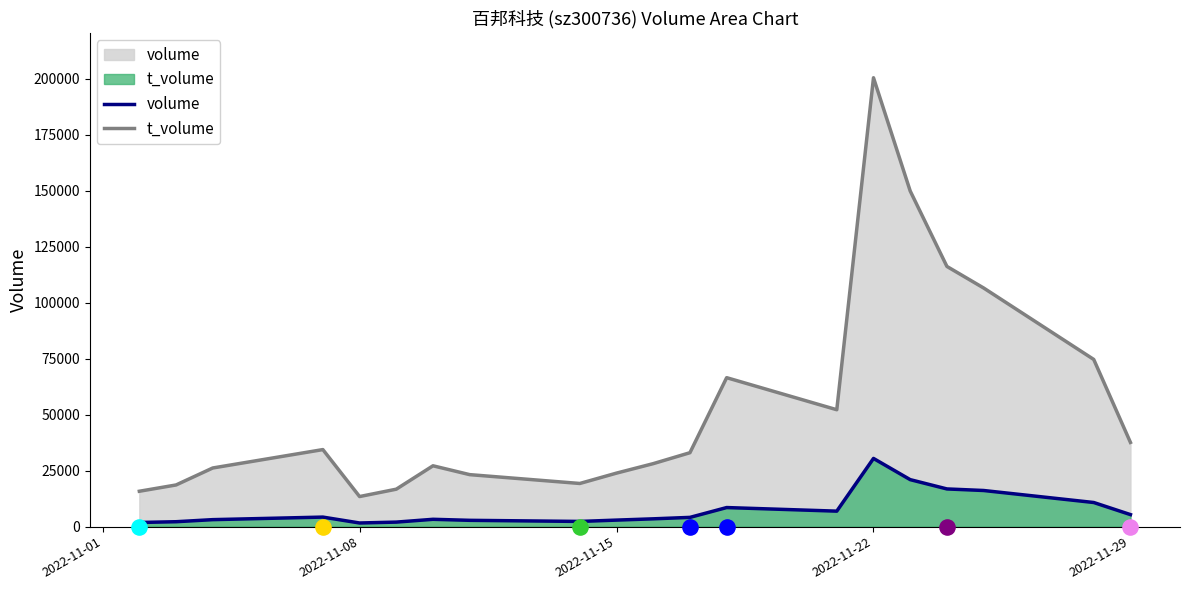

At which category is the sum across all series the highest?

2022-11-22